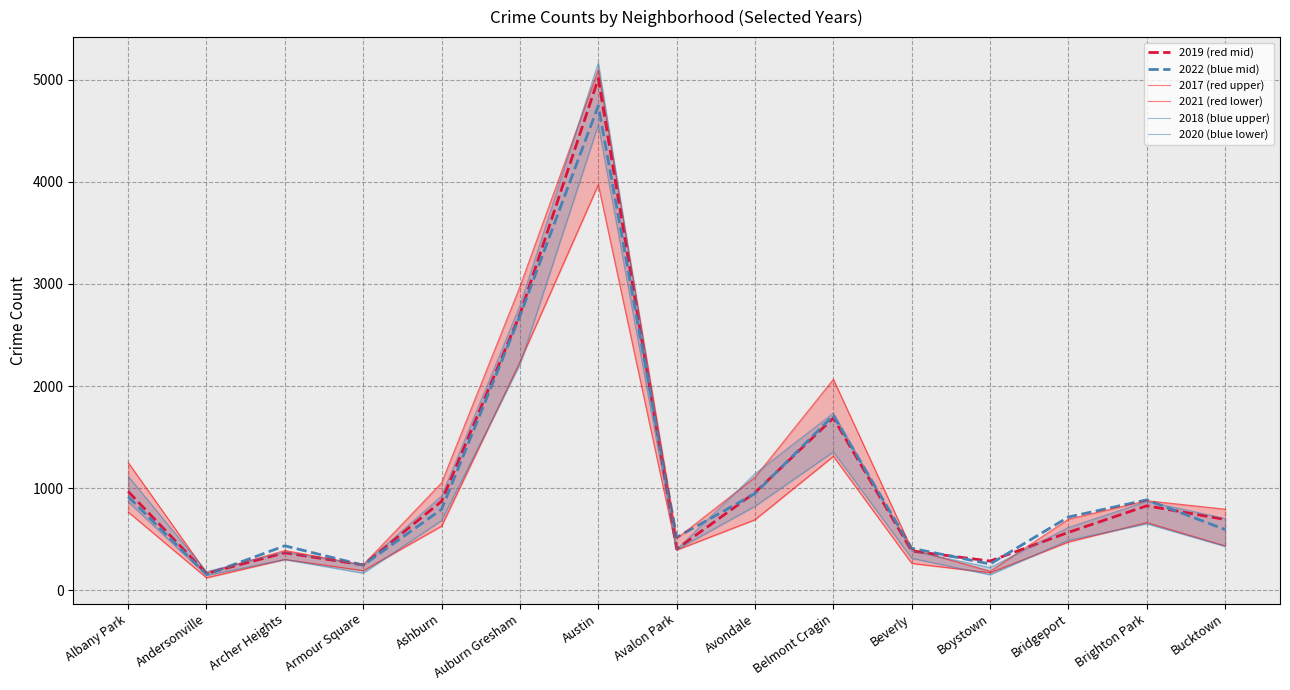

Does the chart have visible grid lines?

Yes